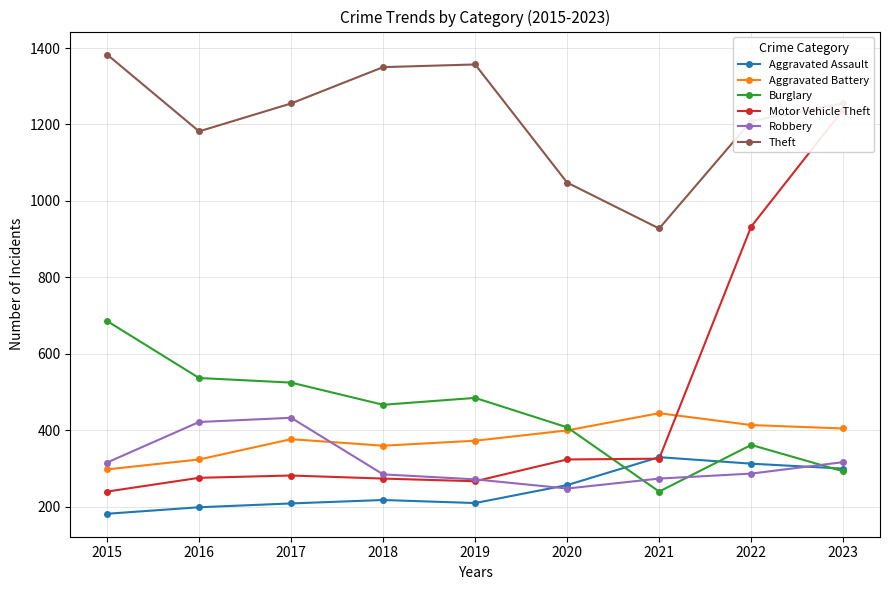

The Burglary series shows 293 at 2023. True or false?

True